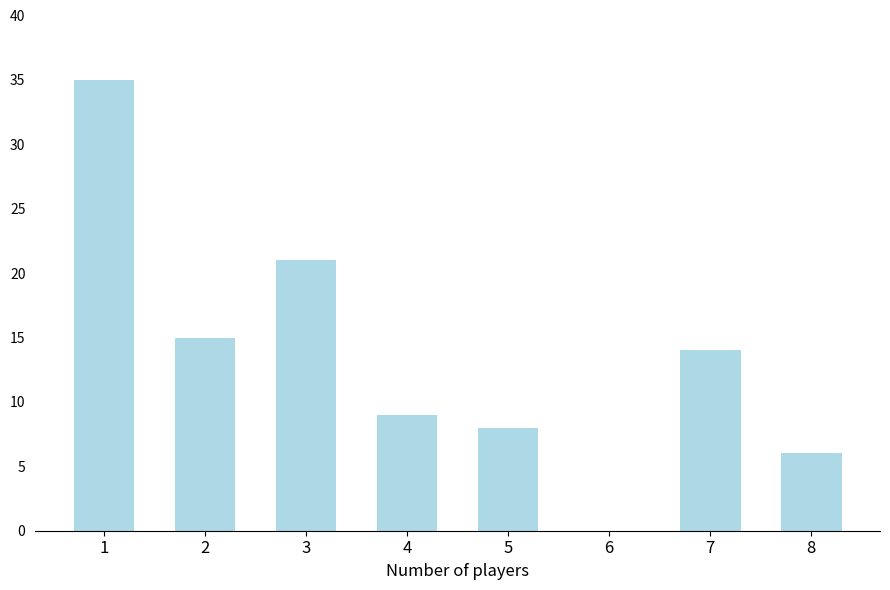

Between 4 and 8, which is larger?

4